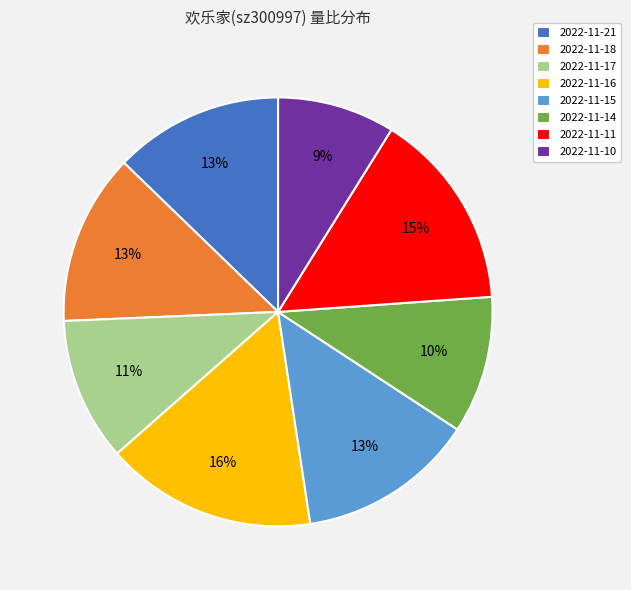

What is the smallest slice in the pie chart?

2022-11-10